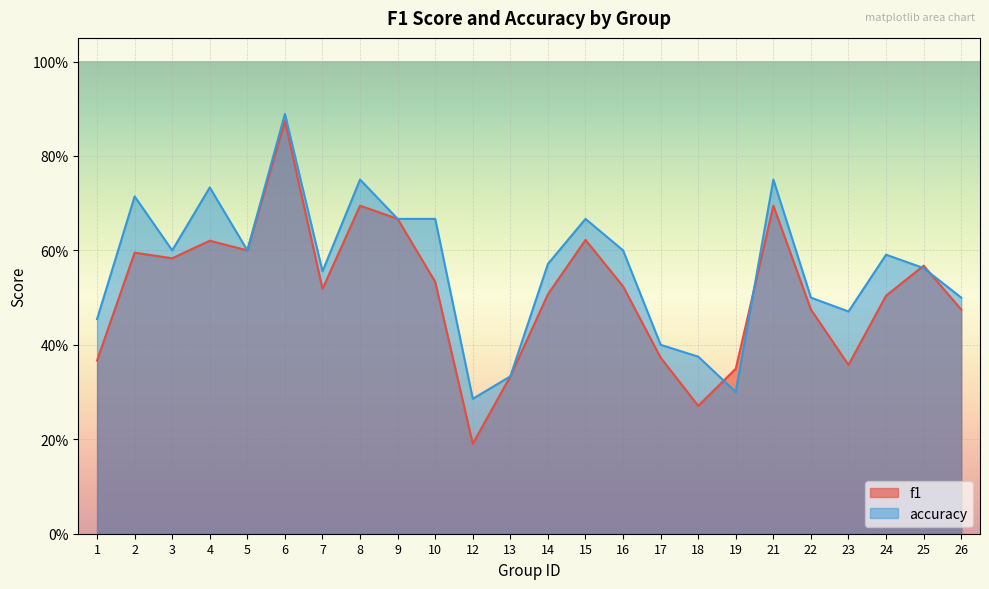

Between 21 and 26, which series saw the biggest shift?

accuracy